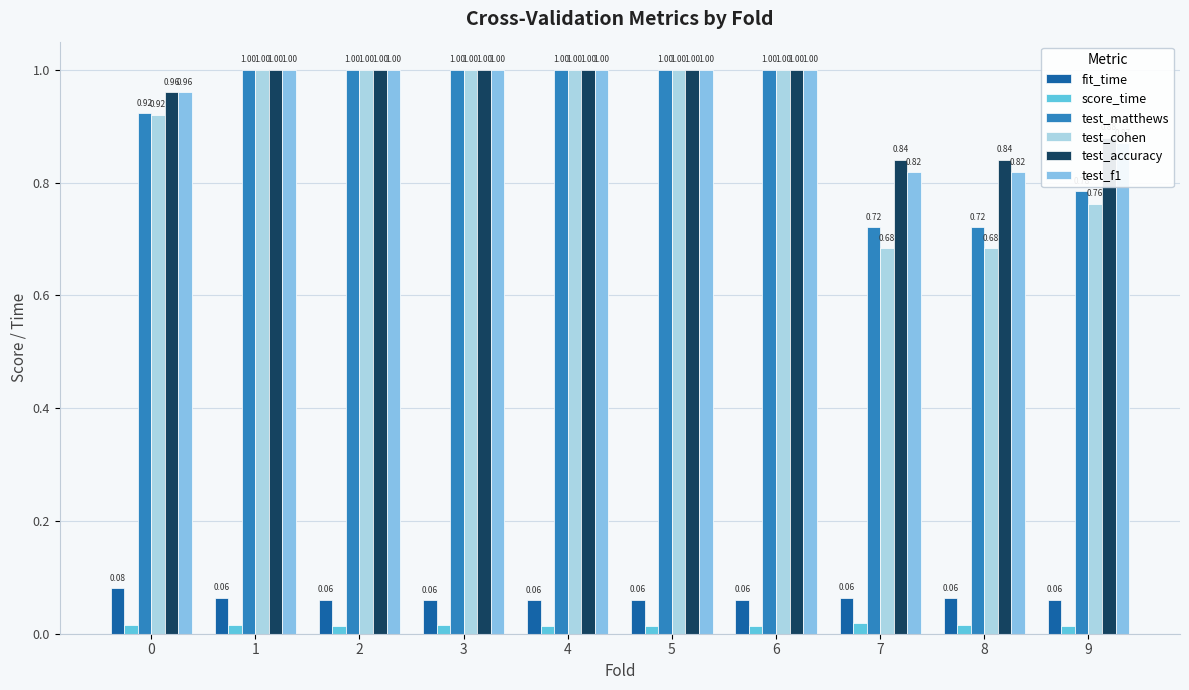

What is the sum of the test_matthews values at 2 and 8?

1.7